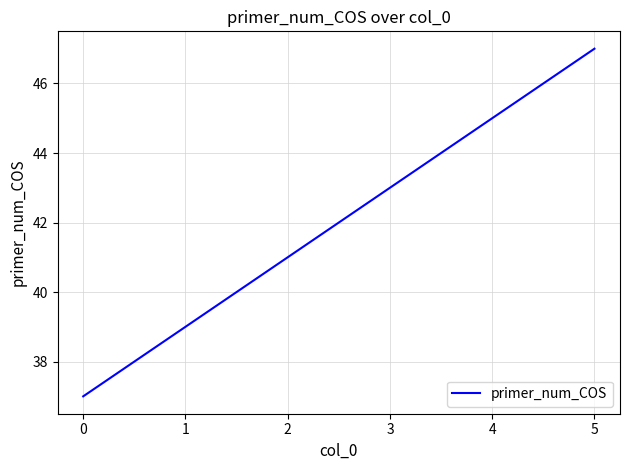

Is it true that the value at 1 is 65?

False